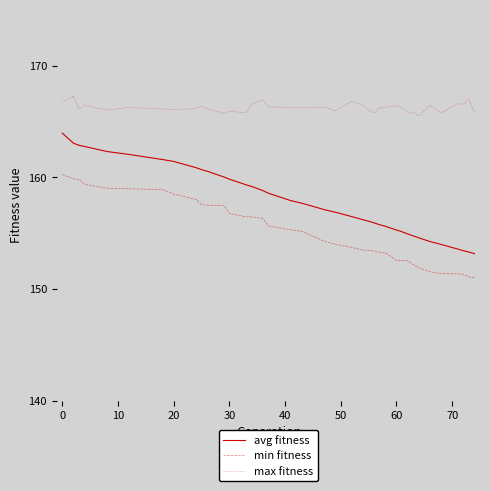

Which series has the widest spread of values?

avg fitness